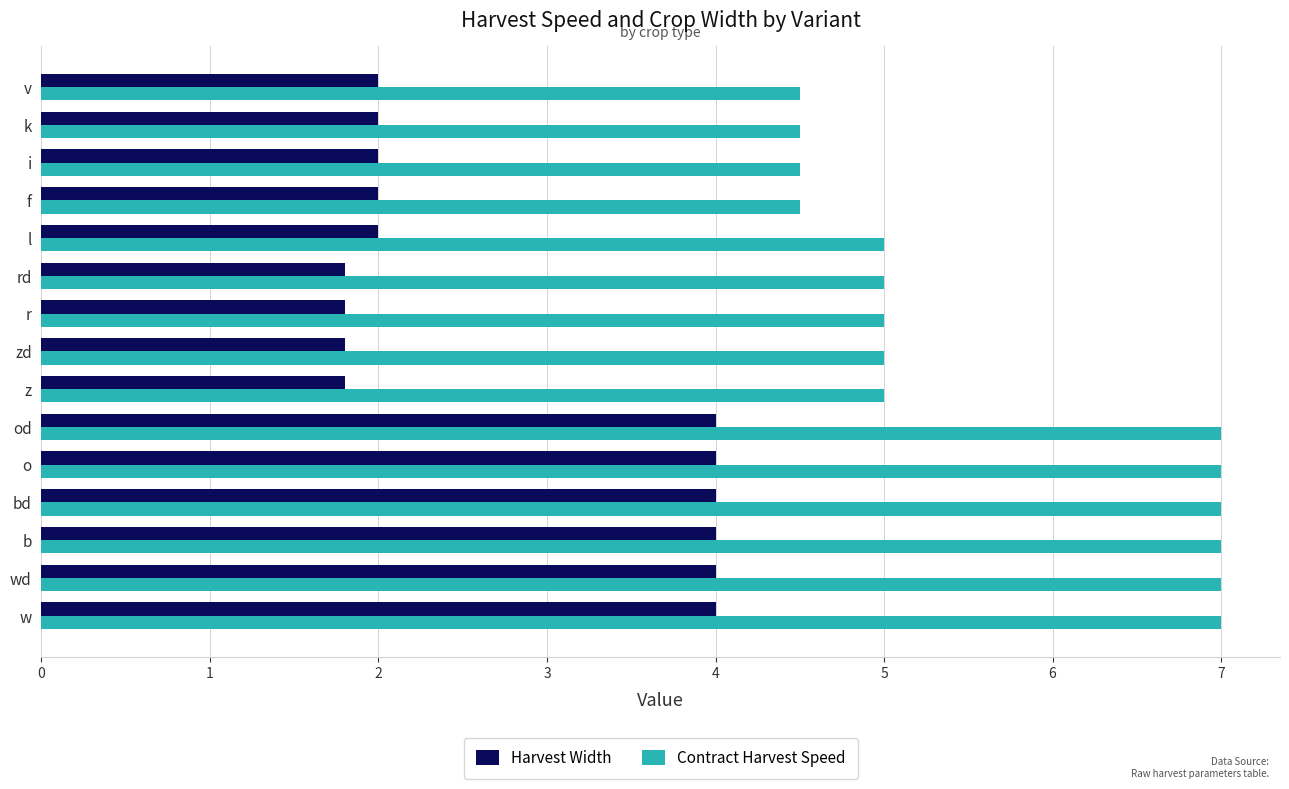

Between o and v, which series saw the biggest shift?

Contract Harvest Speed